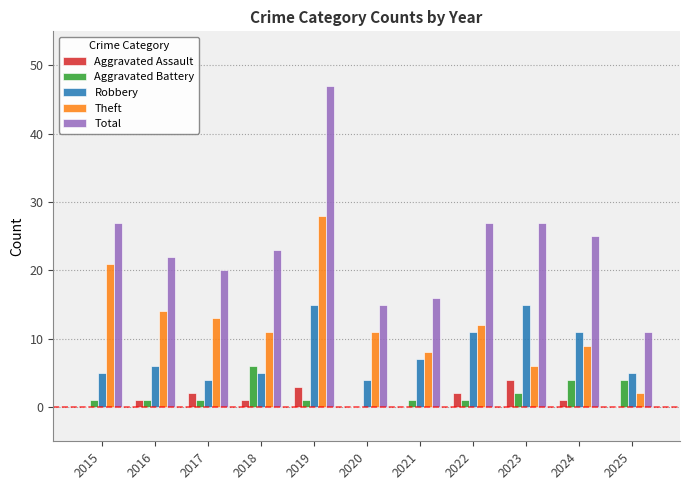

Reading left to right, what are all the values shown in this chart?

Aggravated Assault: 0	1	2	1	3	0	0	2	4	1	0
Aggravated Battery: 1	1	1	6	1	0	1	1	2	4	4
Robbery: 5	6	4	5	15	4	7	11	15	11	5
Theft: 21	14	13	11	28	11	8	12	6	9	2
Total: 27	22	20	23	47	15	16	27	27	25	11